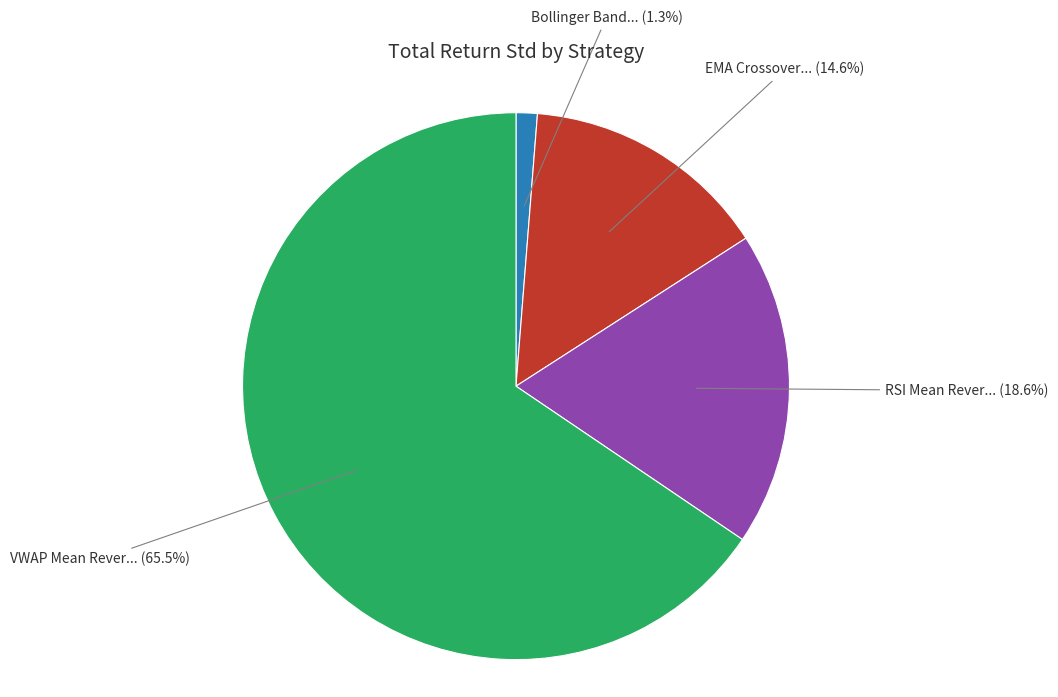

Is there any slice that represents more than half of the pie?

Yes